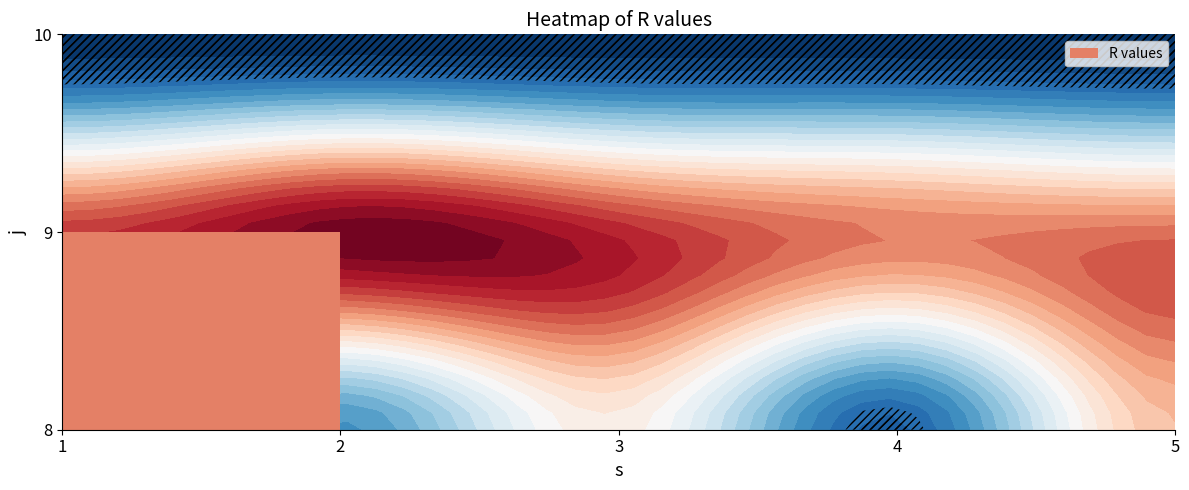

What value does the 4 series have at 9?

25.8